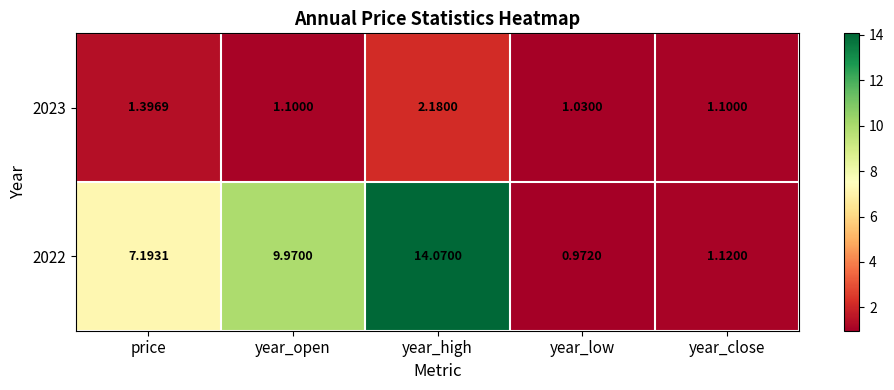

At which label is 2022 closest to 7?

price